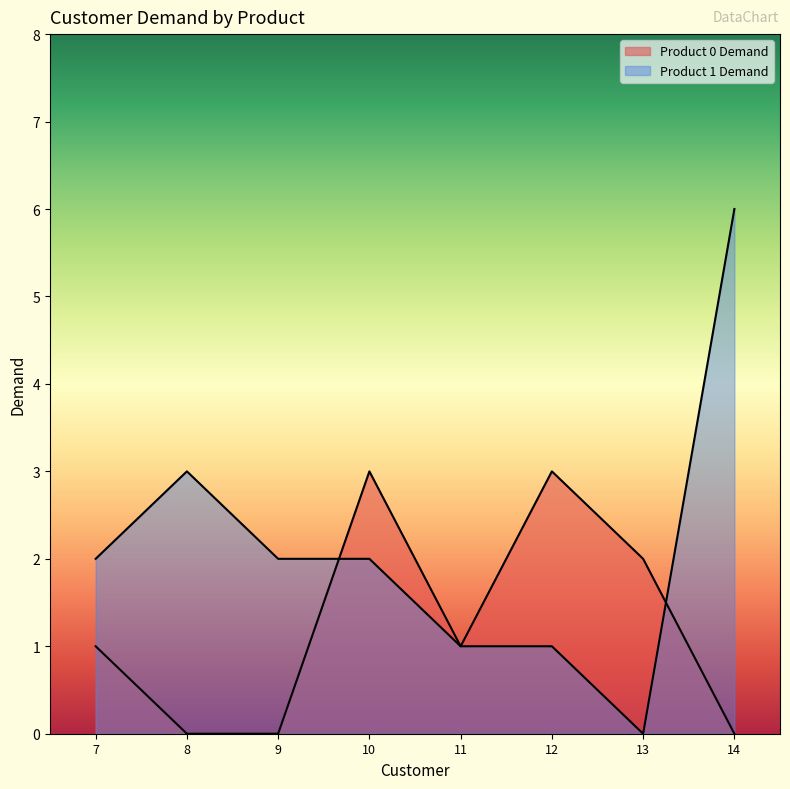

True or false: Product 1 Demand has a value of 1 at 12.

False